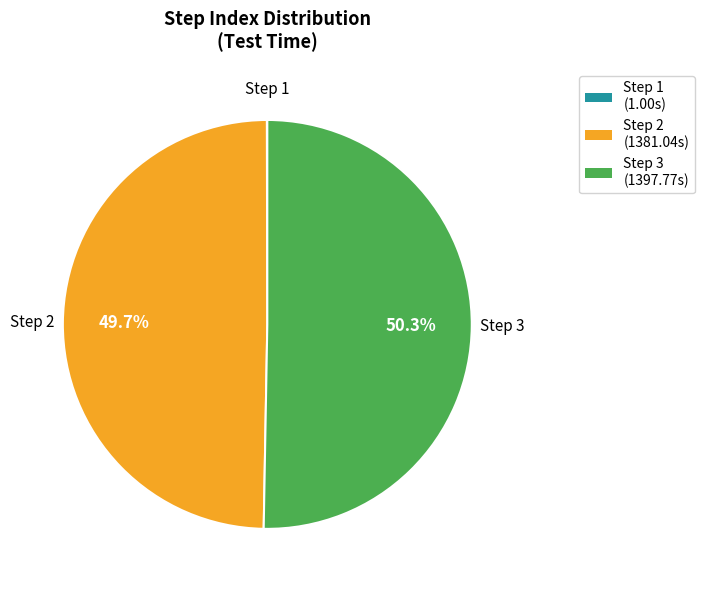

What percentage do Step 2 and Step 3 together represent?

100.0%